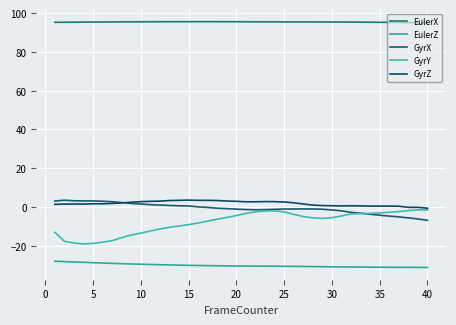

How many lines are shown in the chart?

5